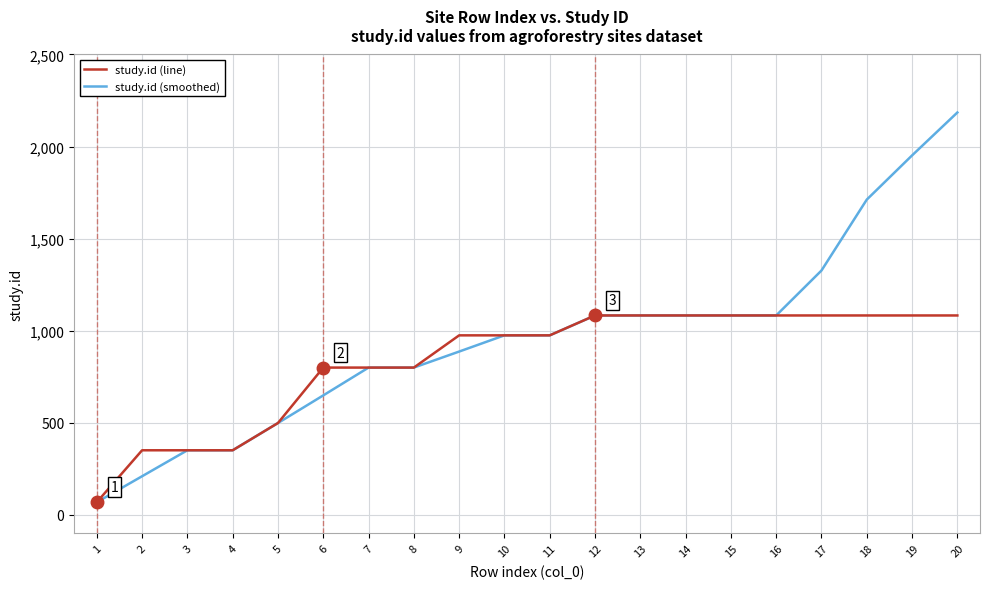

Rank the series by their maximum value, from lowest to highest.

study.id (line), study.id (smoothed)